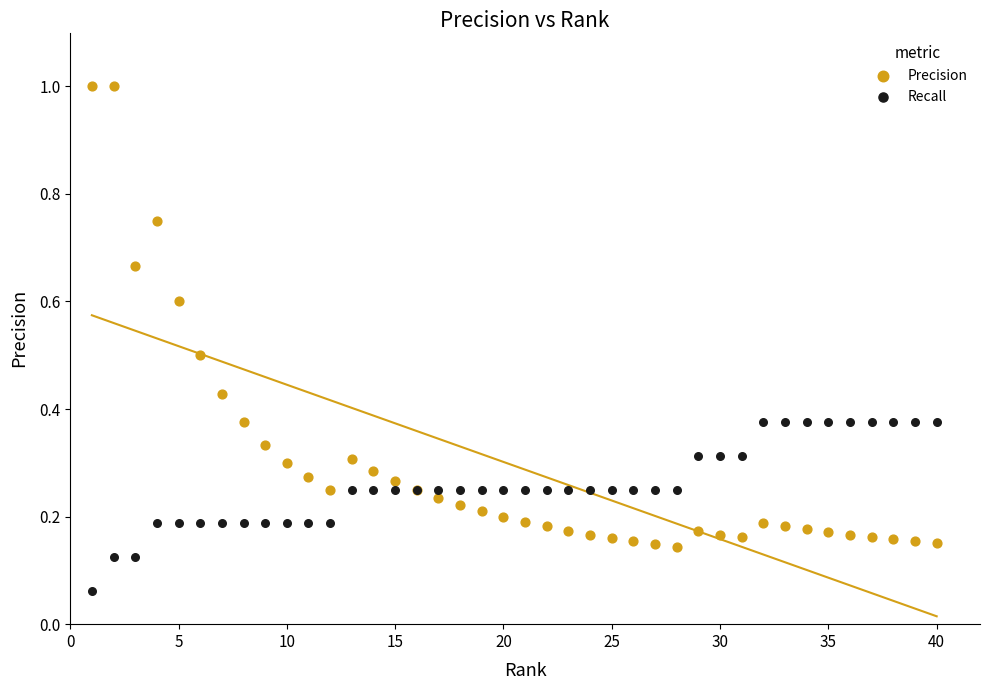

What are all the series names shown in the legend?

Precision, Recall